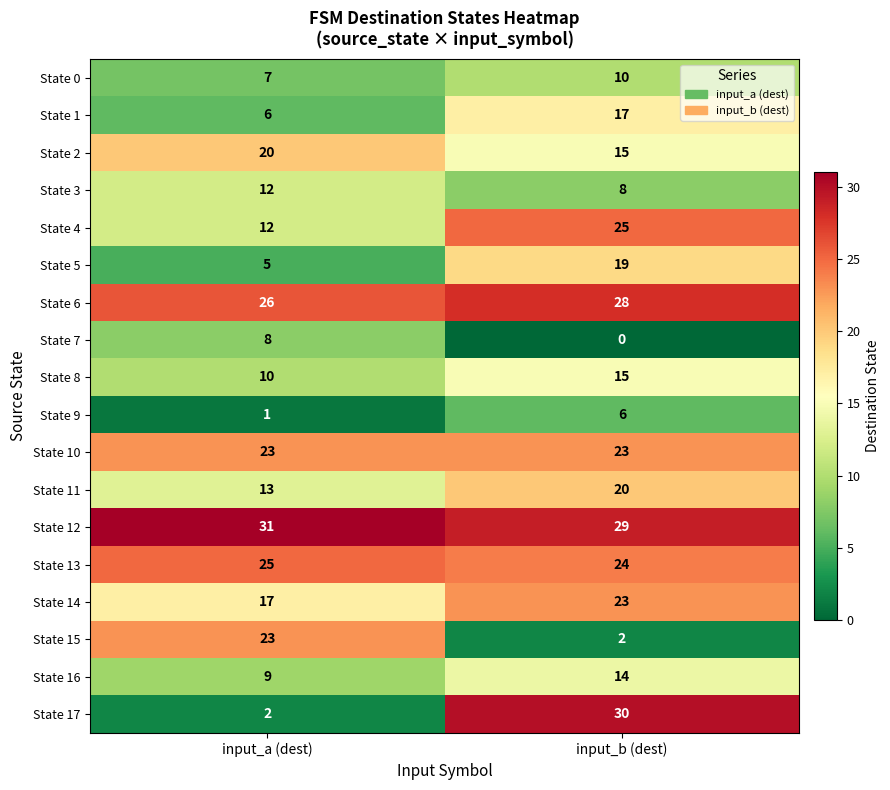

What is the difference between the maximum and minimum values in the State 16 series?

5